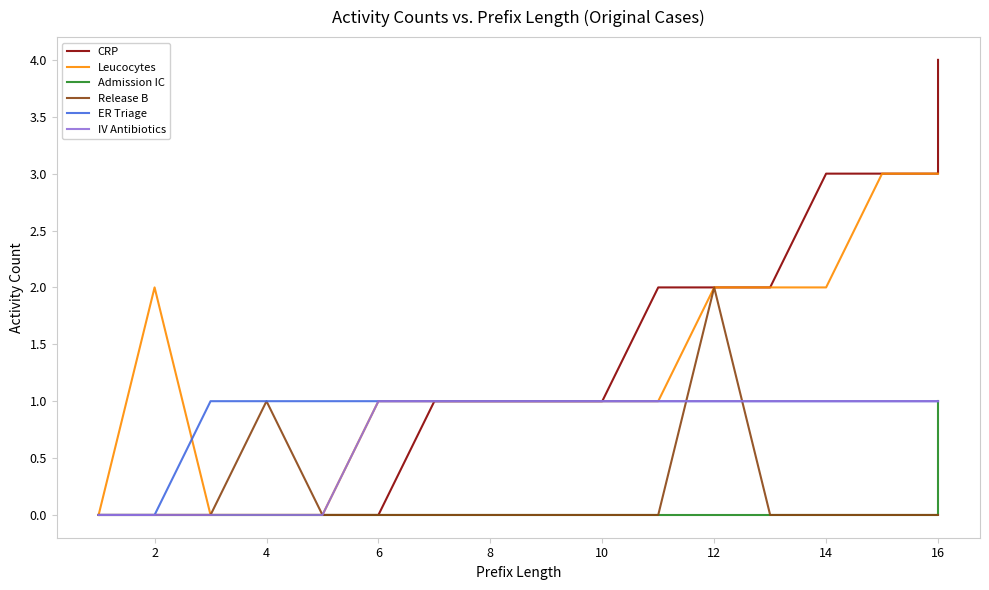

True or false: Leucocytes and Release B cross at least once.

False